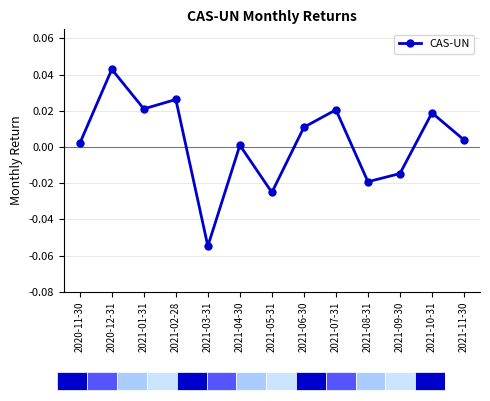

Reading left to right, list all the values displayed in this chart.

0.0	0.0	0.0	0.0	-0.1	0.0	-0.0	0.0	0.0	-0.0	-0.0	0.0	0.0